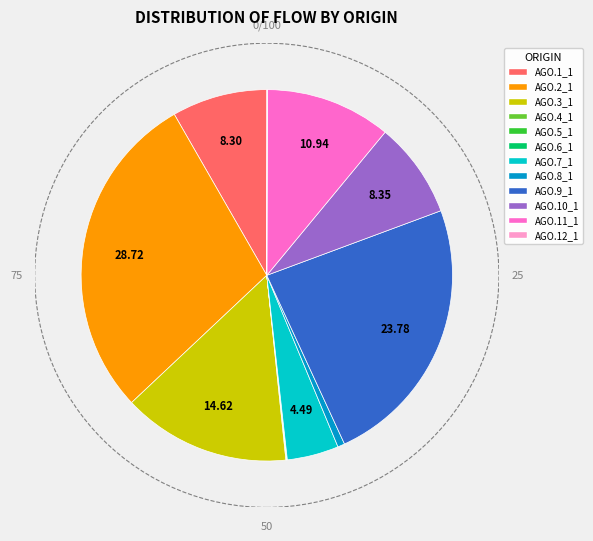

Is there a majority slice in this chart?

No